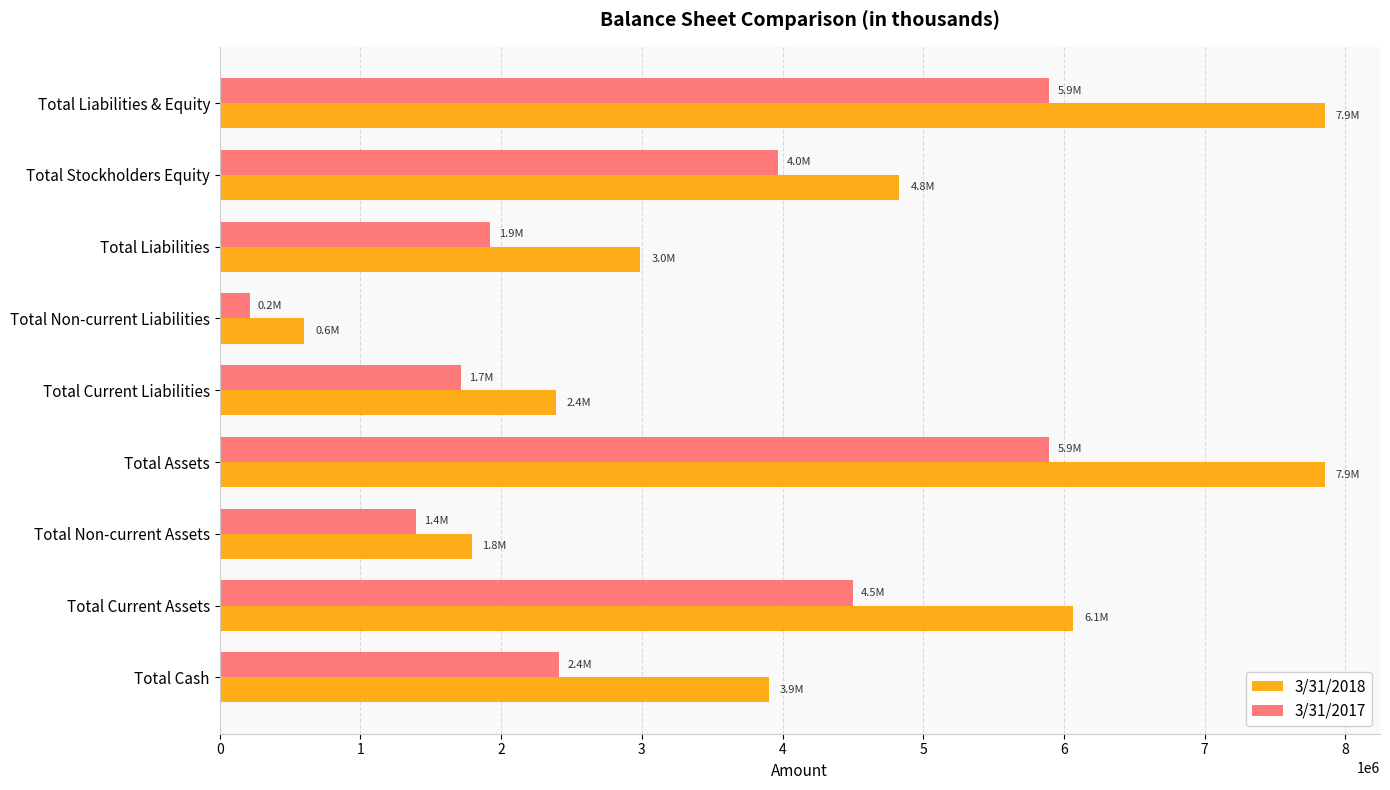

What is the sum of the 3/31/2017 values at Total Non-current Liabilities and Total Stockholders Equity?

4182601